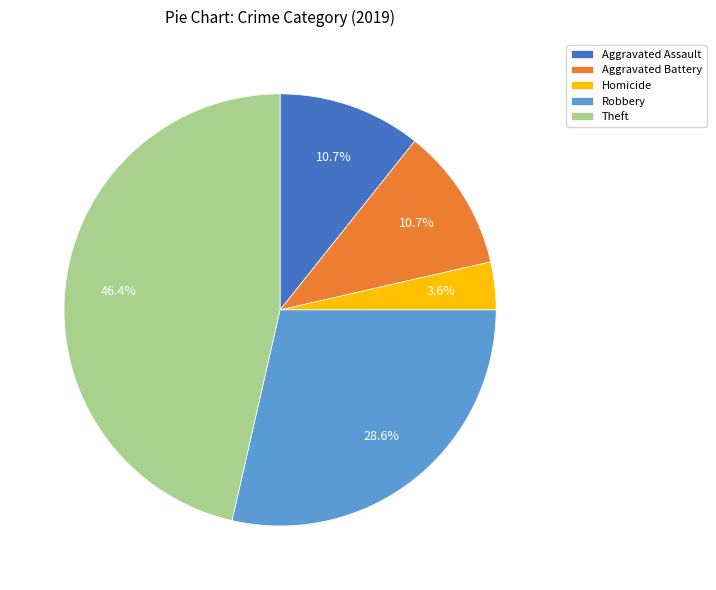

What percentage is the Aggravated Assault slice, to the nearest percent?

11%